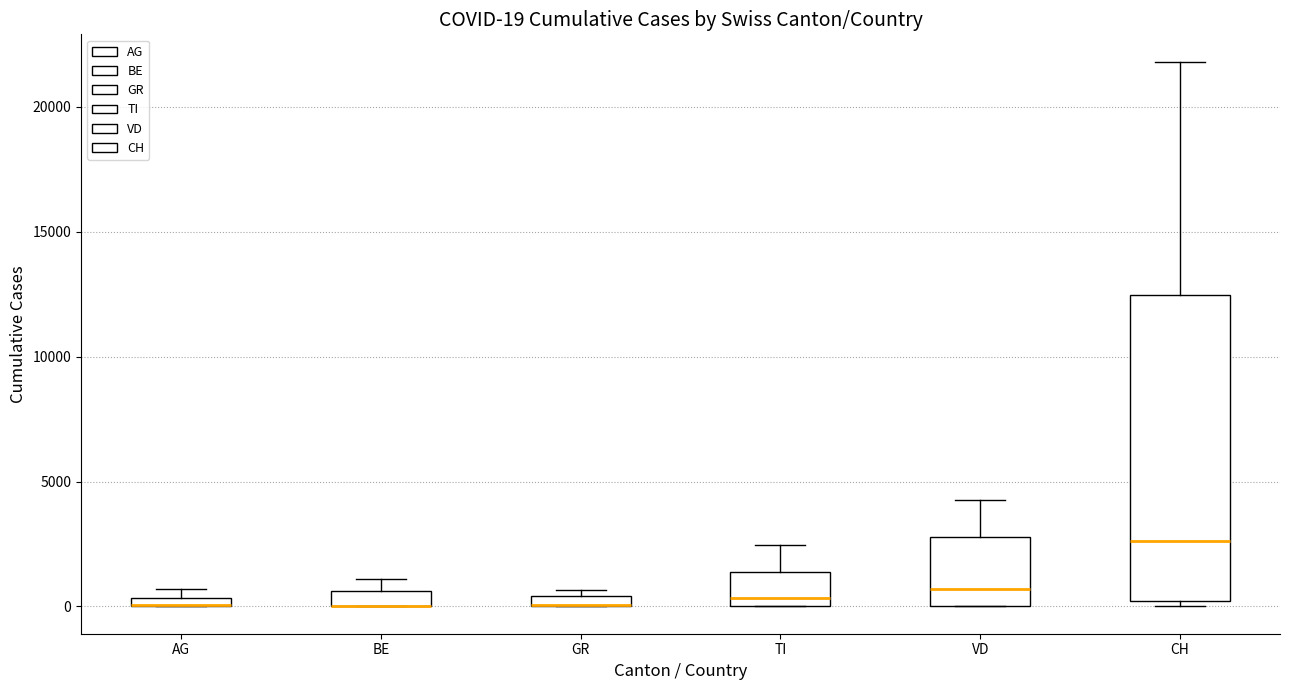

Which box is the tallest, from its lower edge to its upper edge?

CH